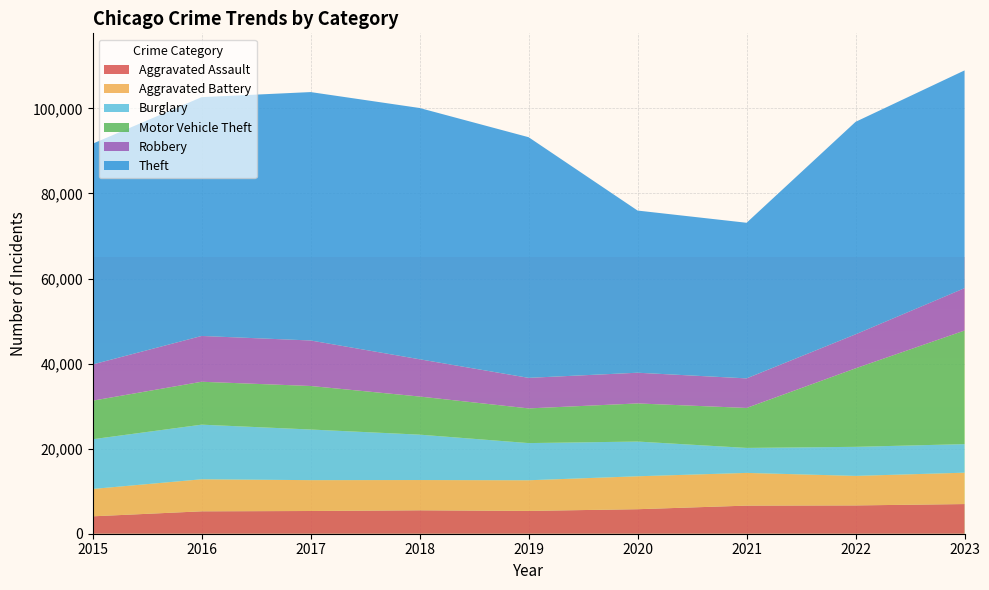

Reading right to left, extract all data points from this chart.

Aggravated Assault: 6975	6653	6607	5763	5363	5507	5342	5267	4090
Aggravated Battery: 7376	6941	7692	7743	7205	7114	7254	7534	6435
Burglary: 6715	6834	5875	8164	8741	10672	11904	12840	11689
Motor Vehicle Theft: 26708	18459	9396	8961	8155	8960	10232	10088	9064
Robbery: 9955	7991	6950	7220	7180	8761	10698	10764	8516
Theft: 51198	49956	36585	38124	56577	59073	58402	56146	51901